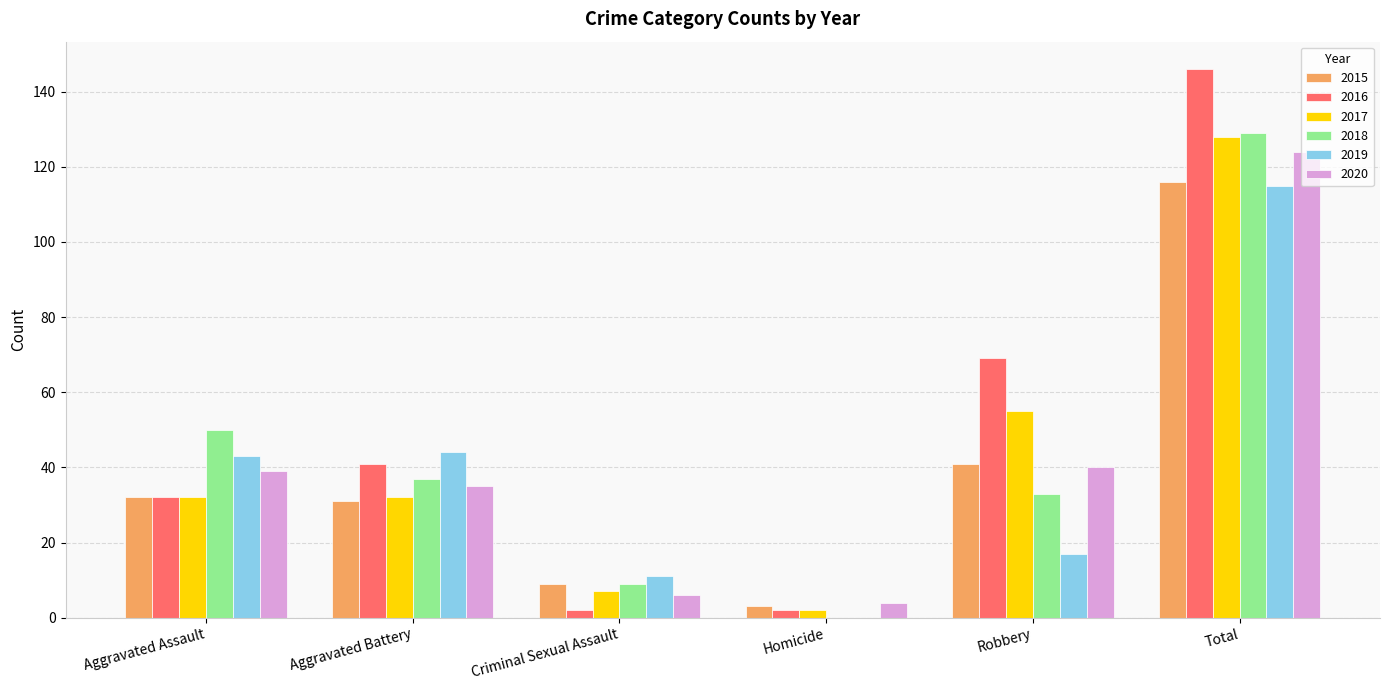

At which category is the sum across all series the highest?

Total